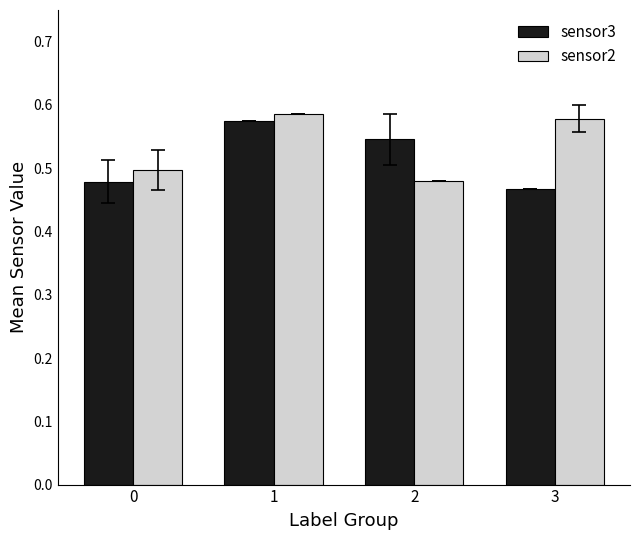

At which category does the chart reach its minimum across all series?

3